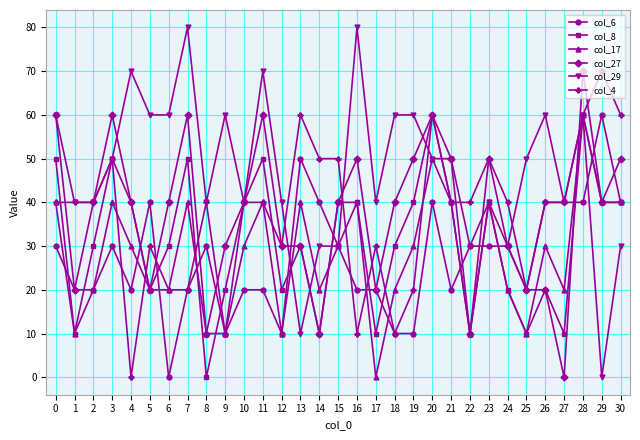

What is the total value across all series at 28?

350